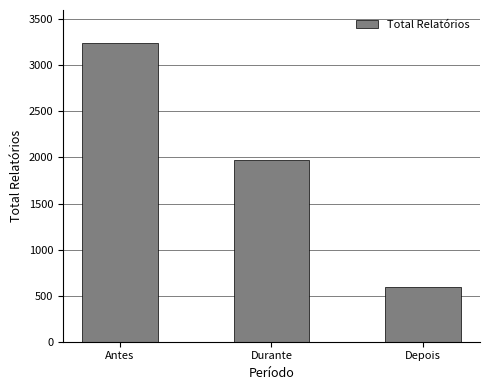

Reading left to right, transcribe all the data shown in this chart.

Antes=3239	Durante=1967	Depois=597